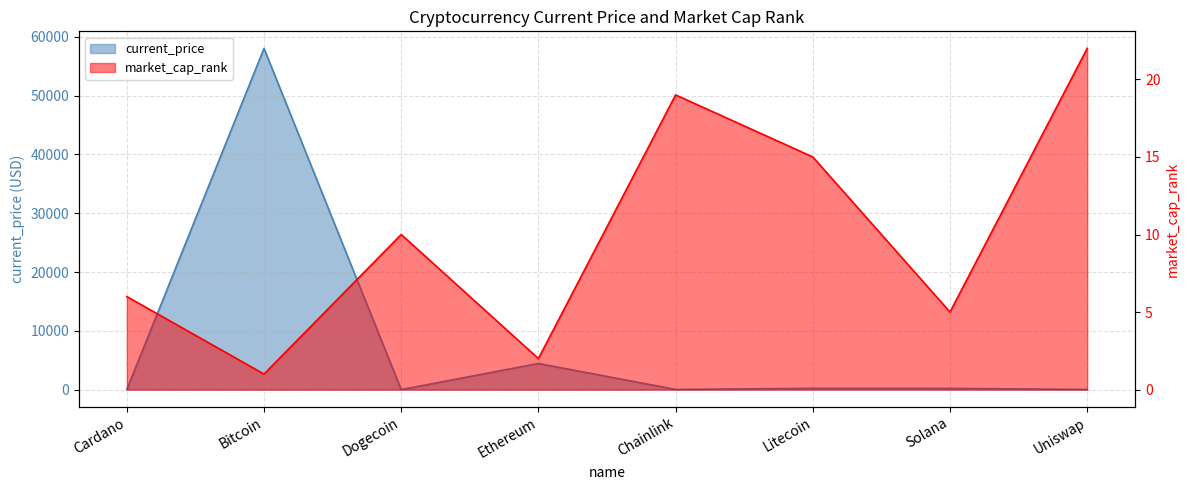

What is the total value across all series at Bitcoin?

58048.0